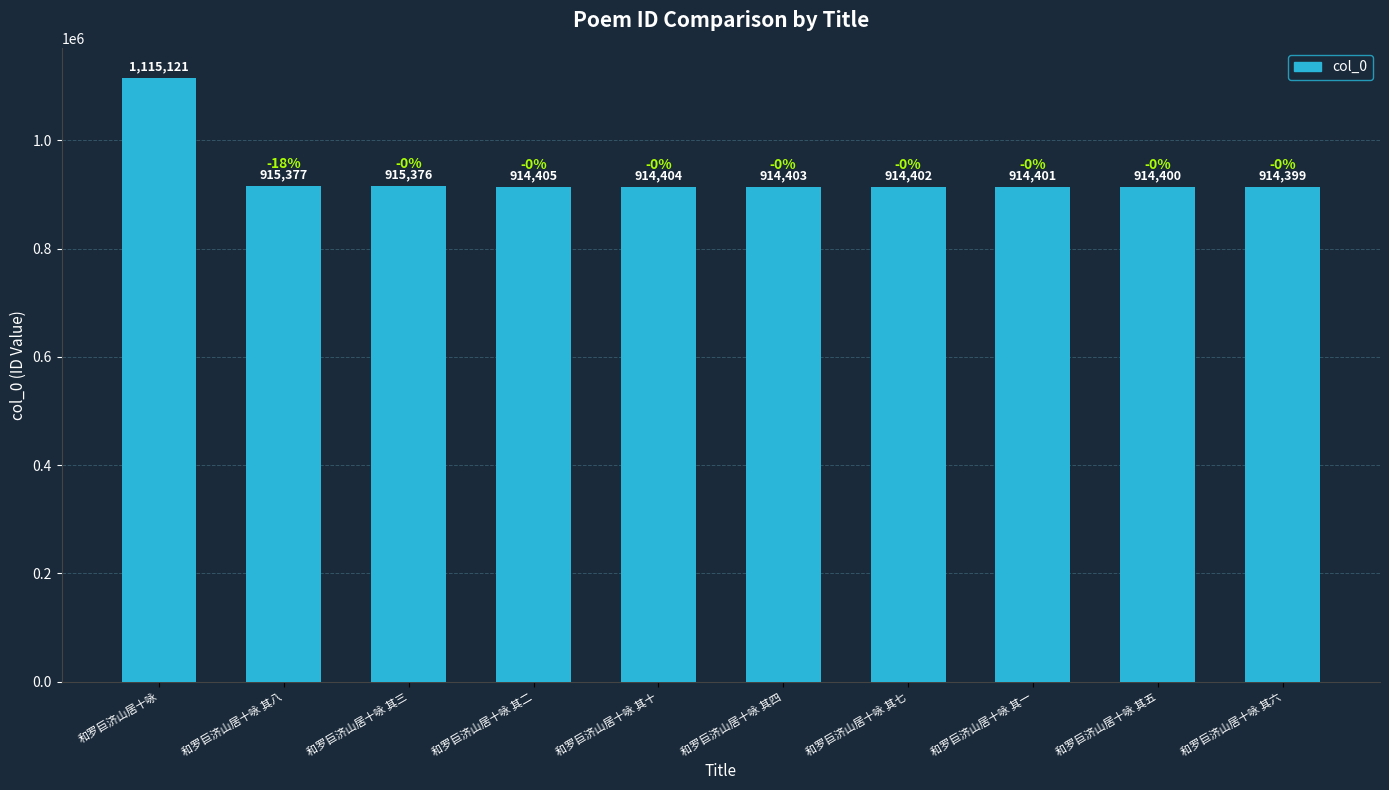

Reading left to right, list all the values displayed in this chart.

和罗巨济山居十咏=1115121	和罗巨济山居十咏 其八=915377	和罗巨济山居十咏 其三=915376	和罗巨济山居十咏 其二=914405	和罗巨济山居十咏 其十=914404	和罗巨济山居十咏 其四=914403	和罗巨济山居十咏 其七=914402	和罗巨济山居十咏 其一=914401	和罗巨济山居十咏 其五=914400	和罗巨济山居十咏 其六=914399